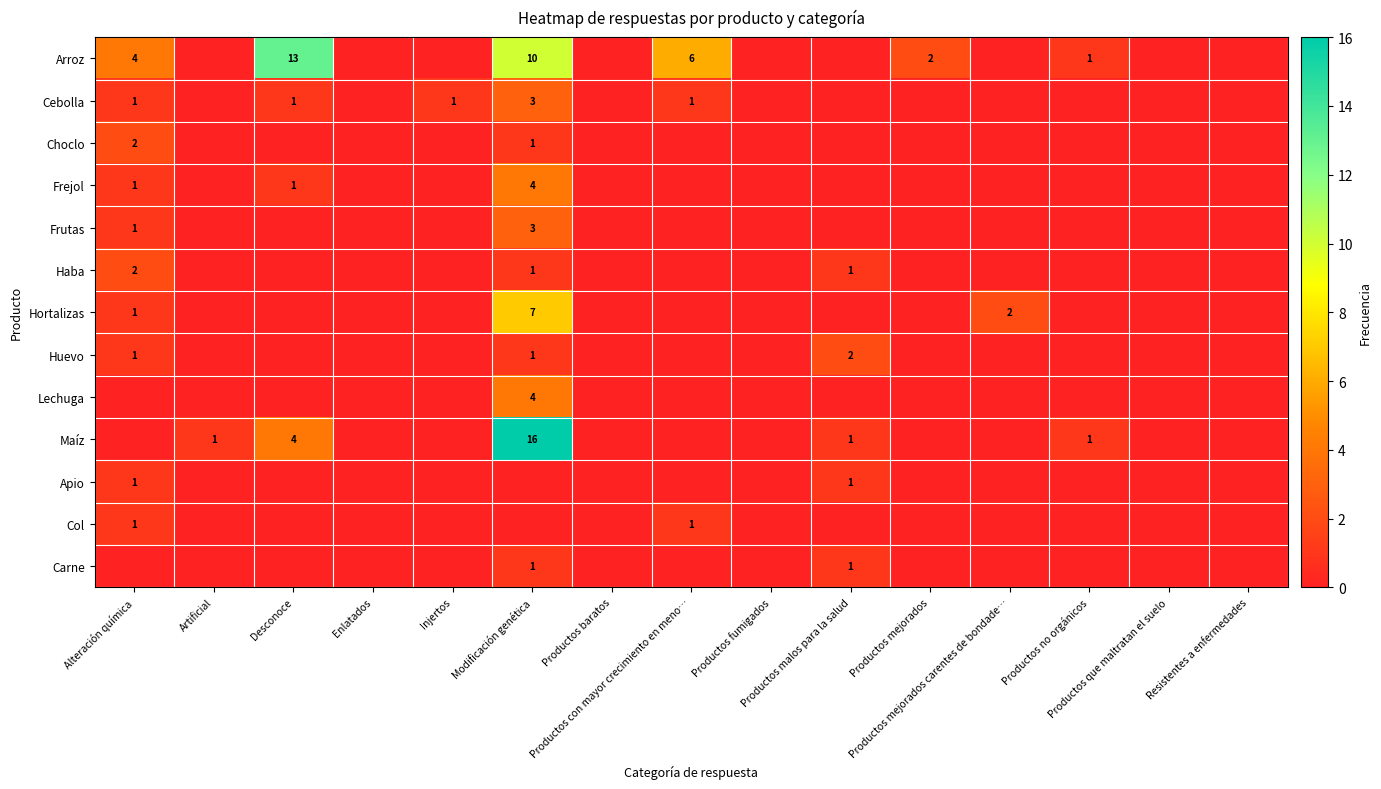

What is the total value across all series at Productos no orgánicos?

2